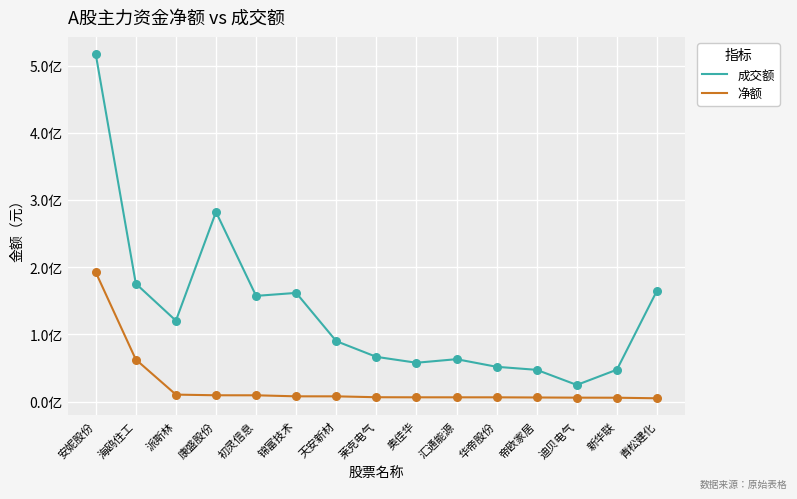

Is the value of 净额 at 帝欧家居 greater than the value of 成交额 at 帝欧家居?

No